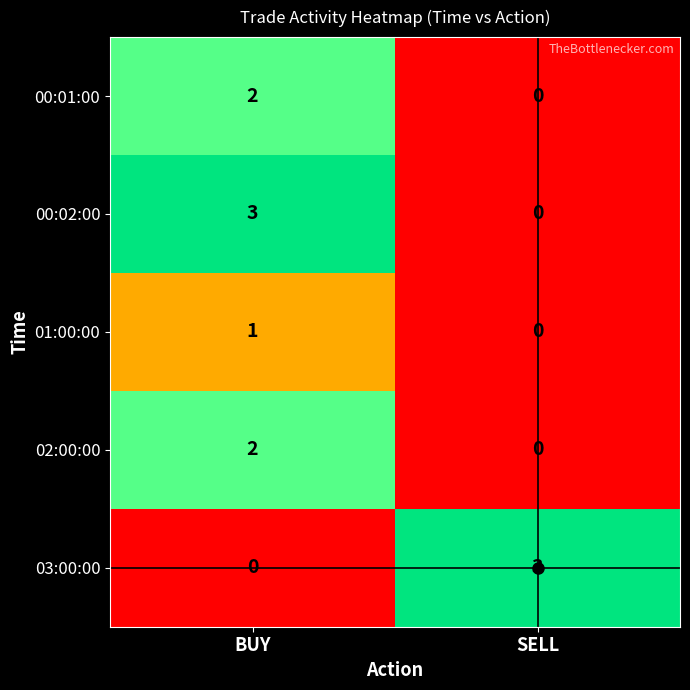

What is the total value across all series at SELL?

3